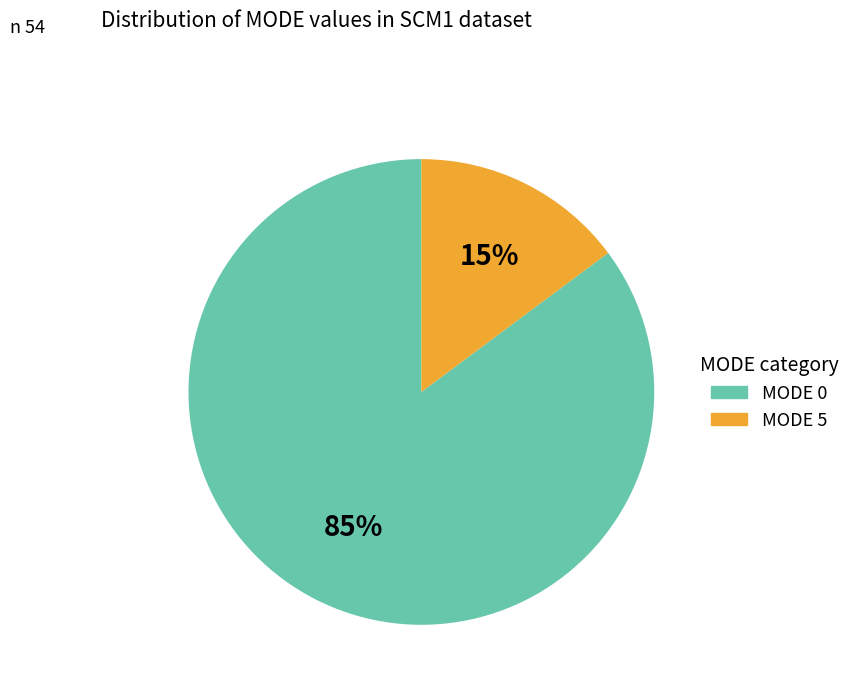

The MODE 5 slice represents 1% of the pie. True or false?

False